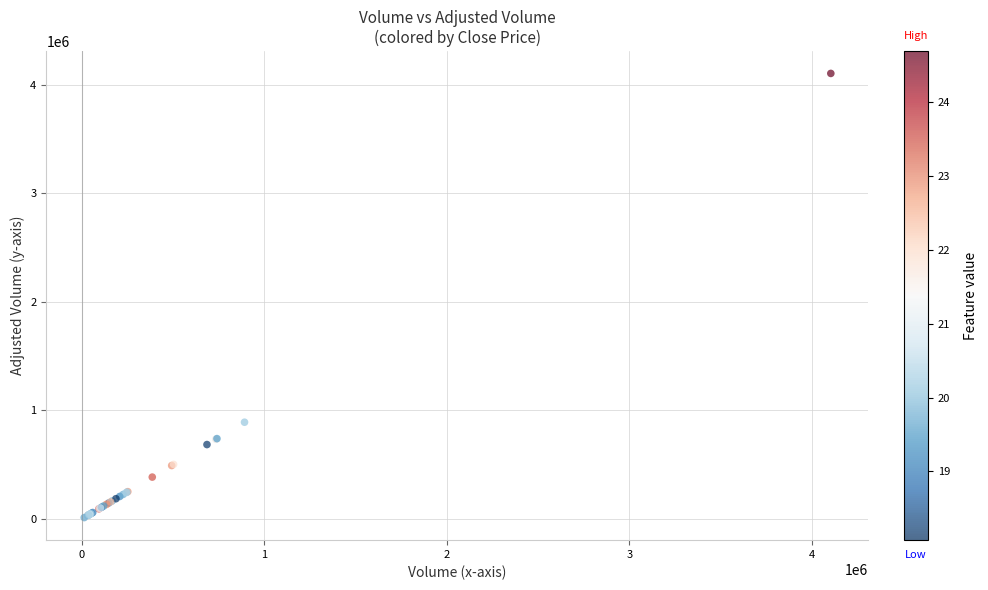

What Y value in the scatter plot is closest to 2056962?

891782